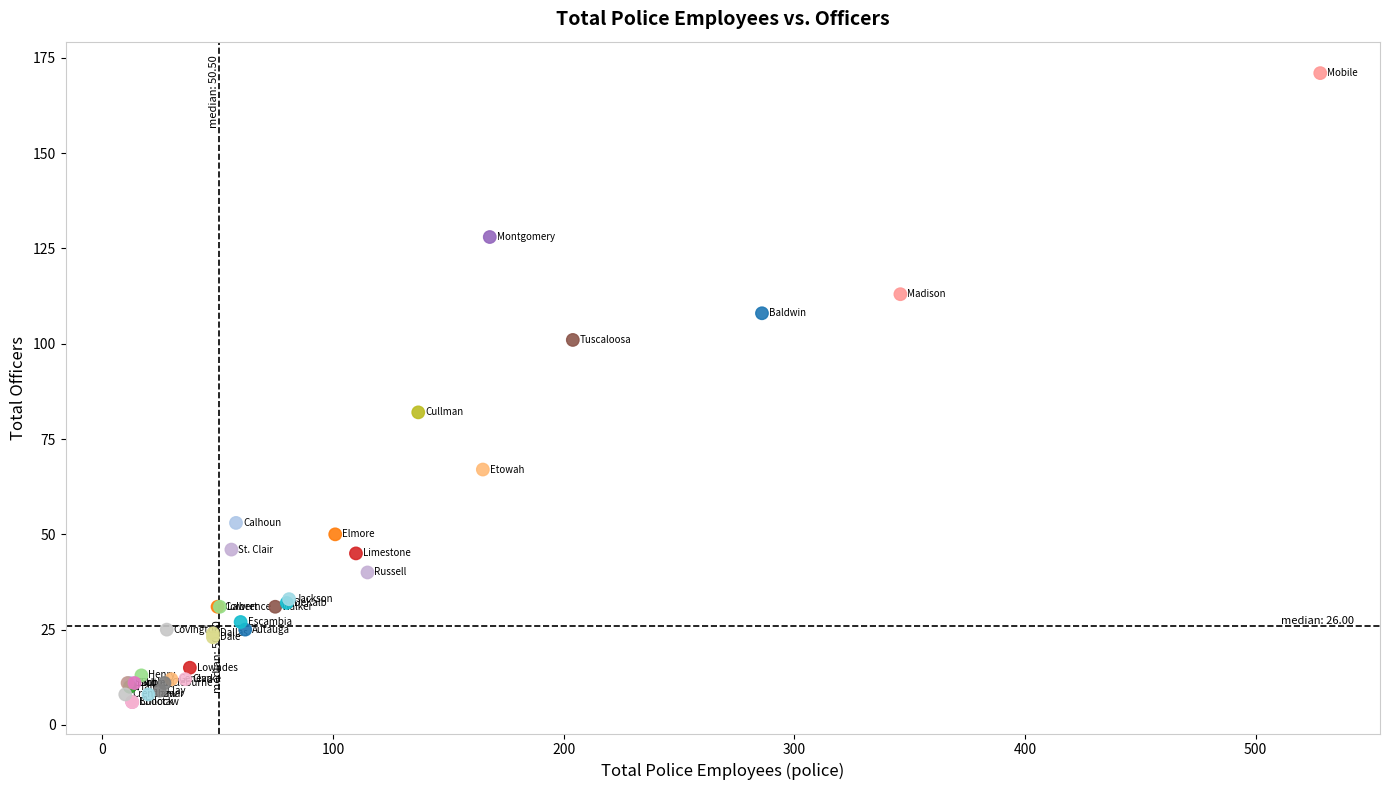

What Y value in the scatter plot is closest to 88?

82